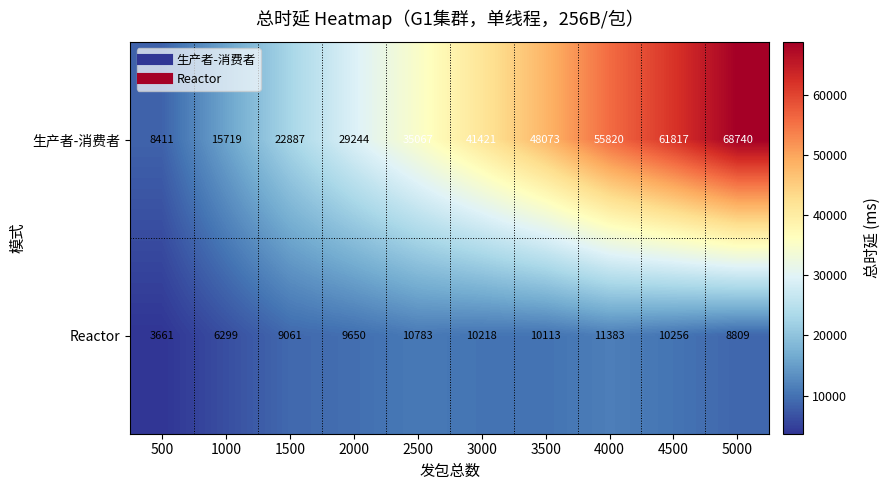

Where is Reactor nearest to the value 7522?

1000